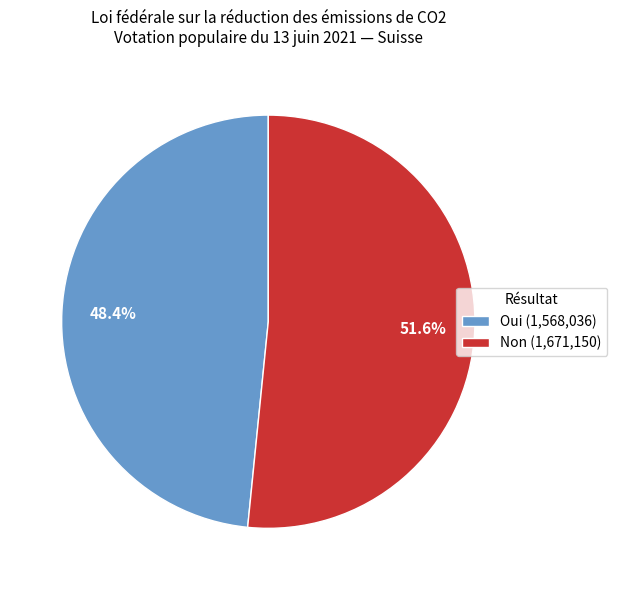

What is the ratio of the value at Non (1,671,150) to the value at Oui (1,568,036)?

1.1